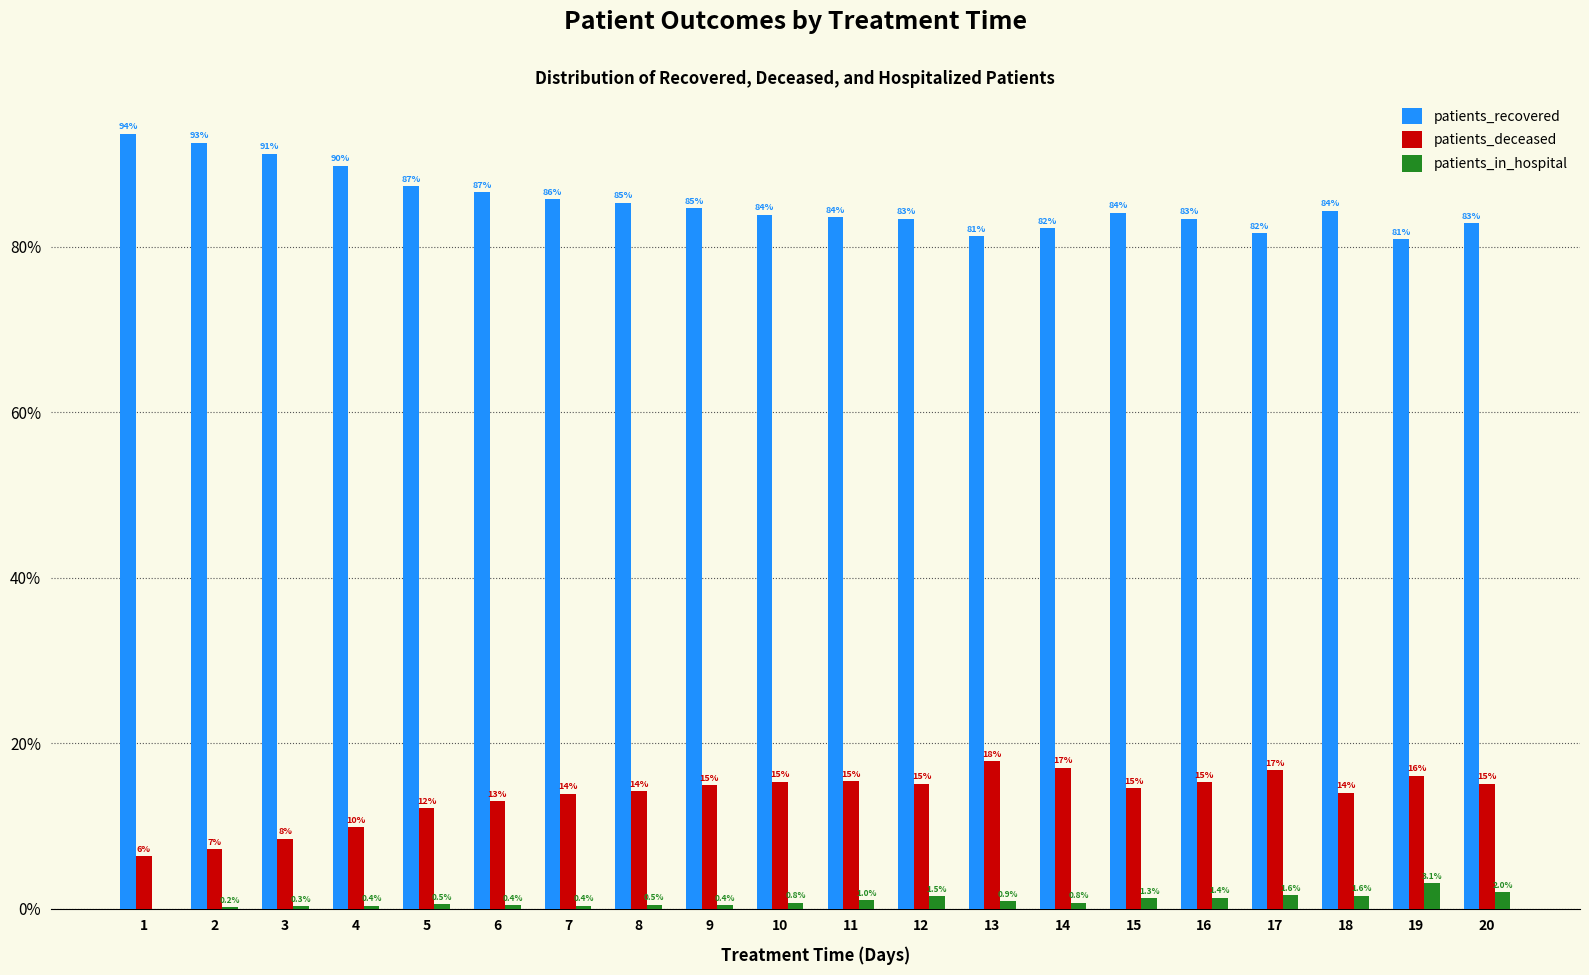

Is it true that patients_recovered equals 113.3 at 11?

False